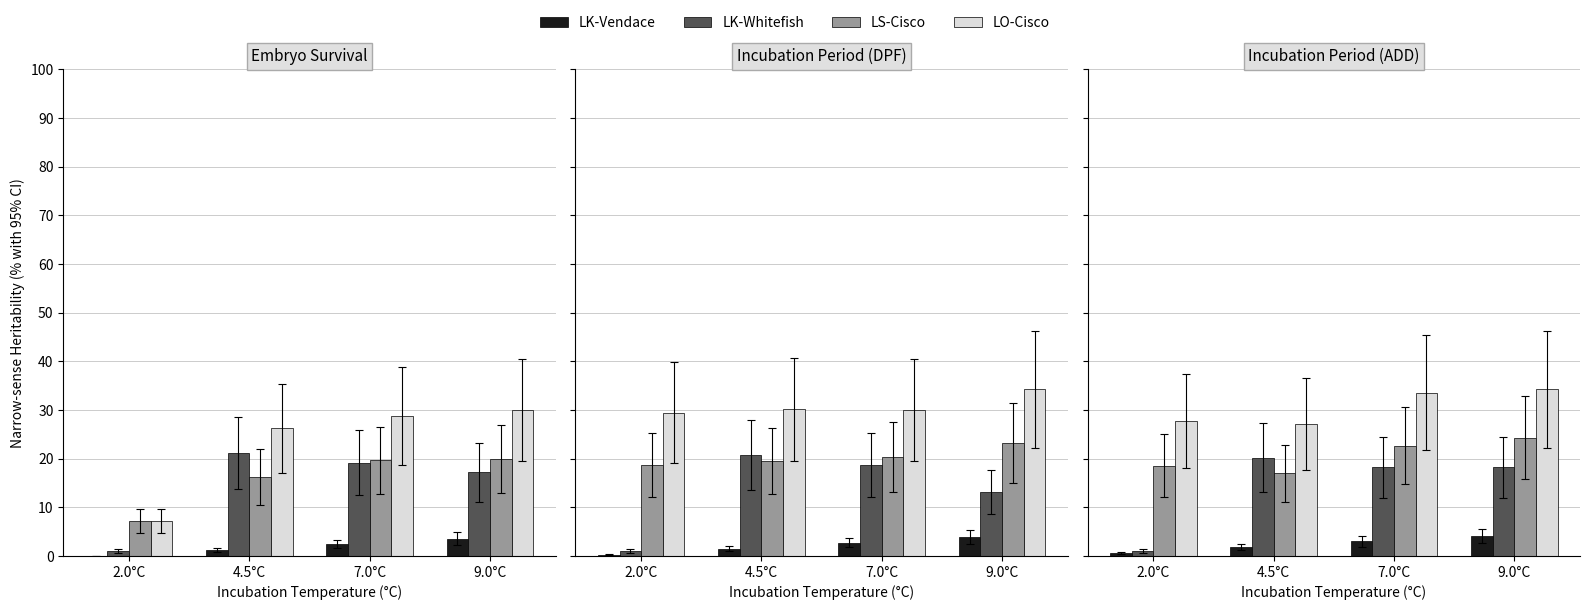

At which label does LO-Cisco first exceed 33?

7.0°C